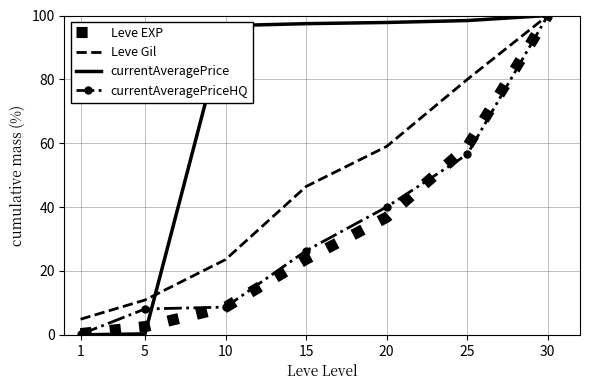

What is the sum of all currentAveragePrice values?

490.8